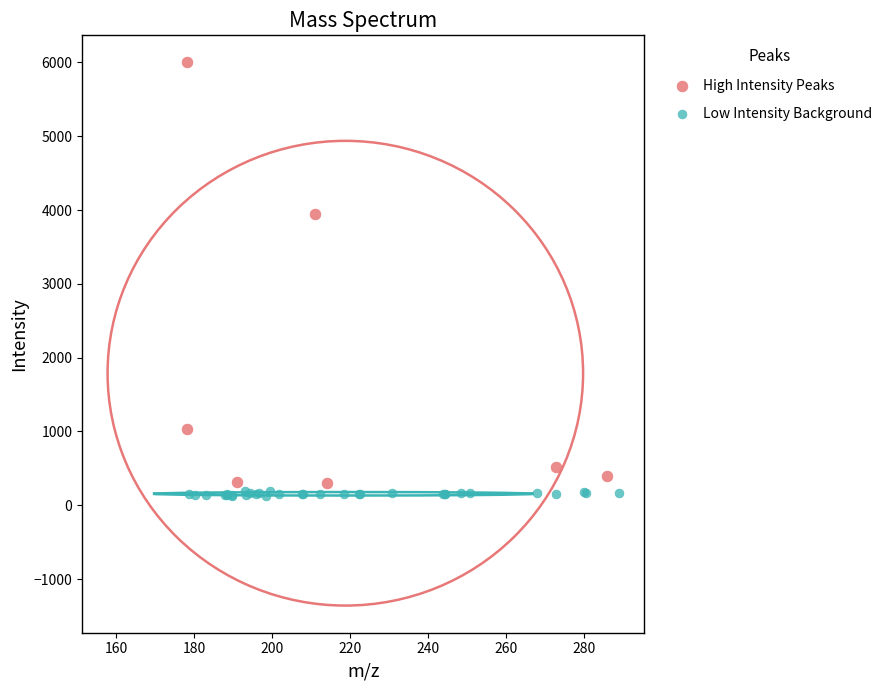

Which series contains the highest Y value?

High Intensity Peaks